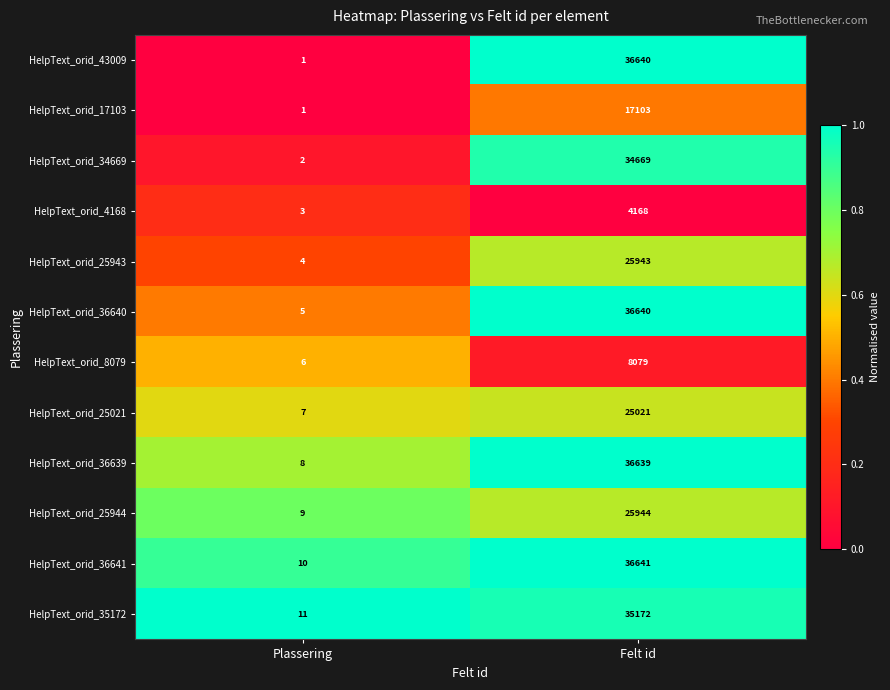

What is the difference between the maximum and minimum values in the HelpText_orid_35172 series?

35161